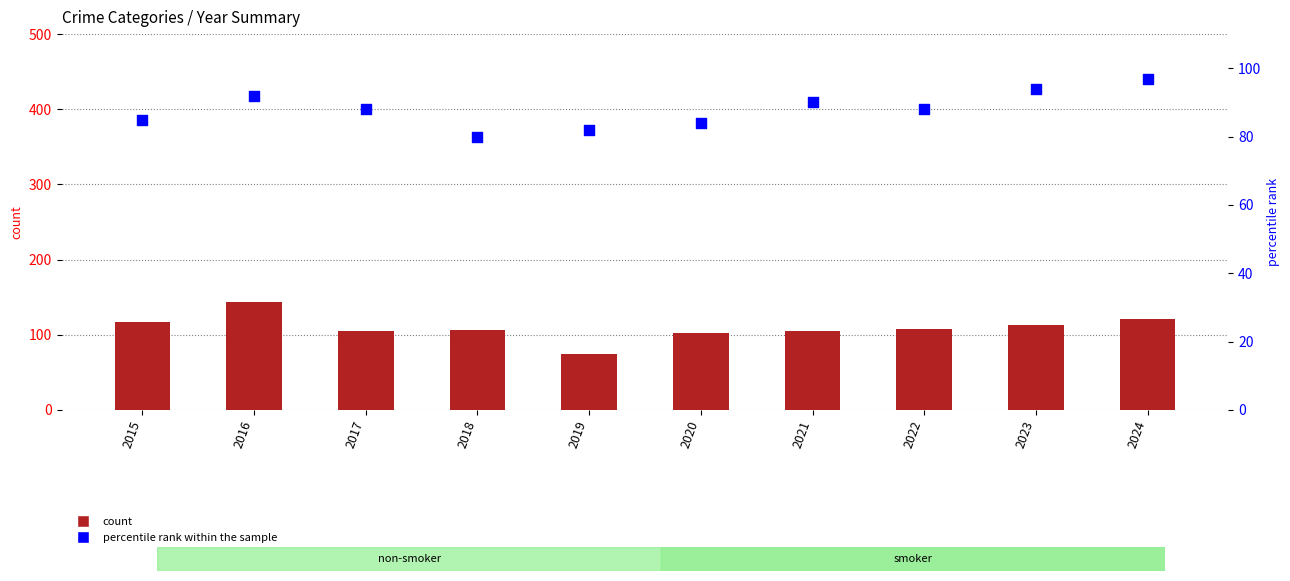

At how many categories does at least one series exceed 136?

1